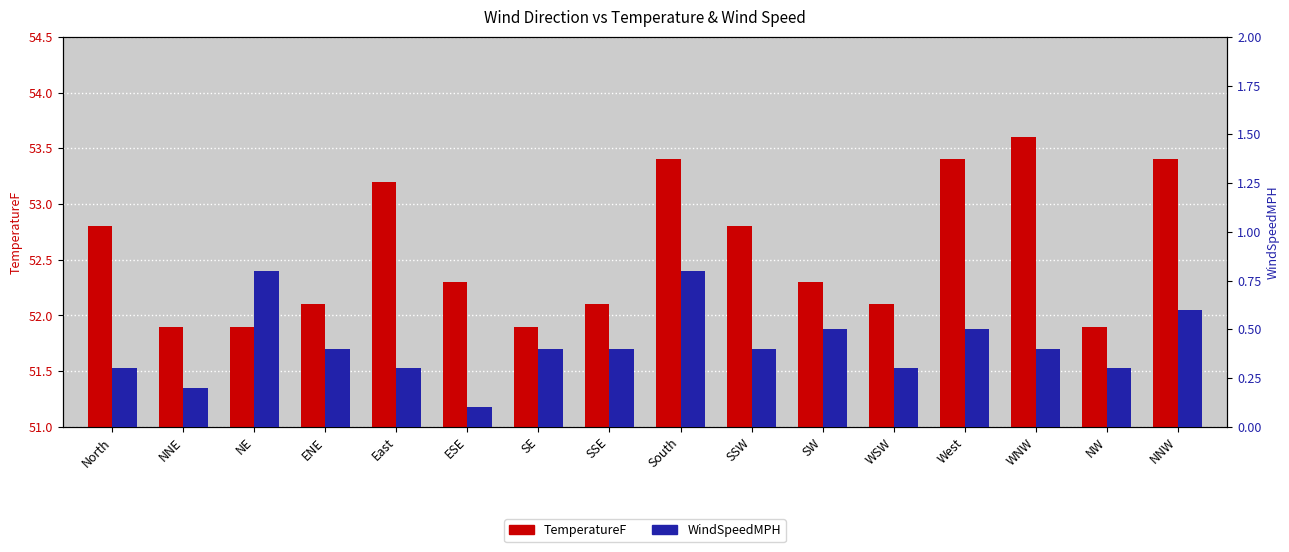

What is the value of the WindSpeedMPH bar at the 13th from the left?

0.5